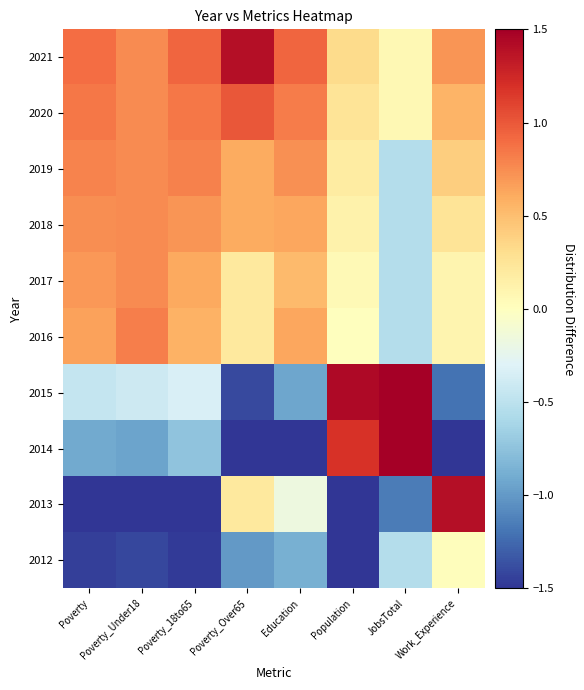

What is the difference between the highest and lowest values at Work_Experience?

3.8